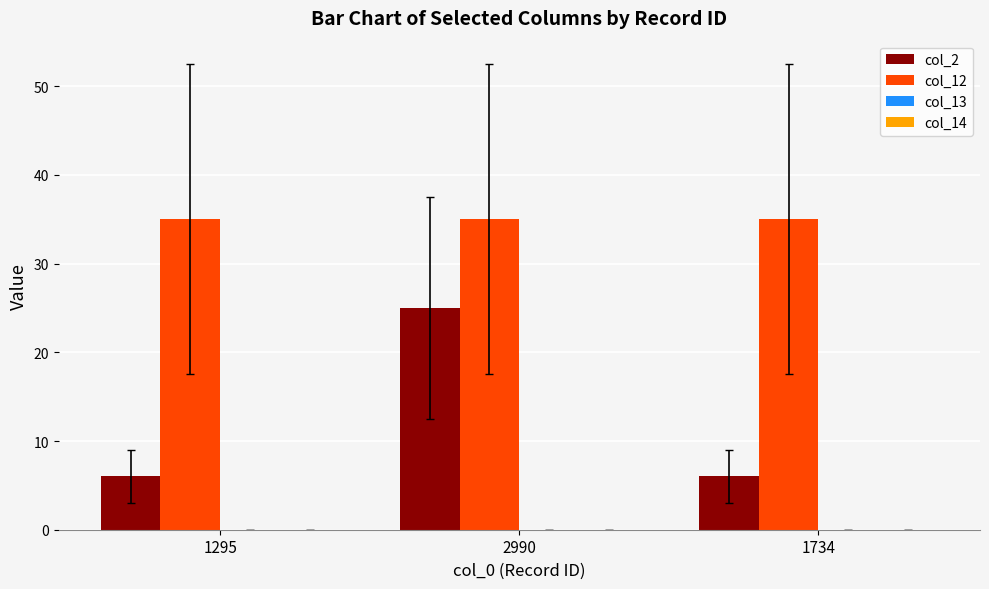

What is the maximum value for col_12?

35